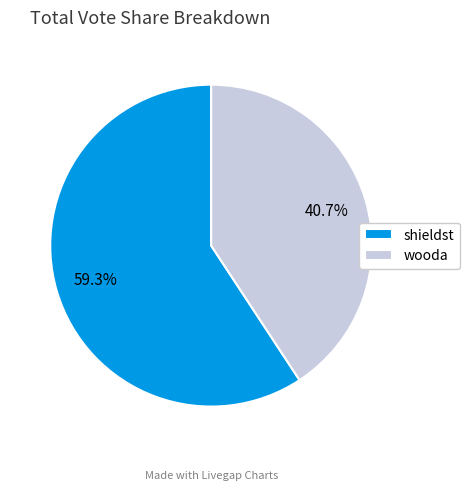

How many slices are in this pie chart?

2